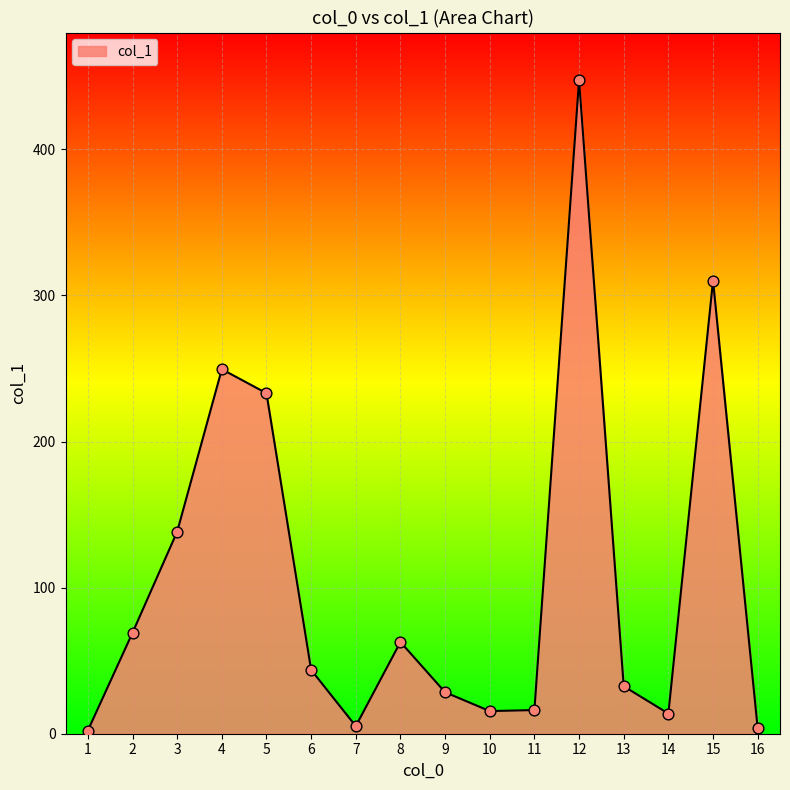

What is the ratio of the value at 6 to the value at 13?

1.3